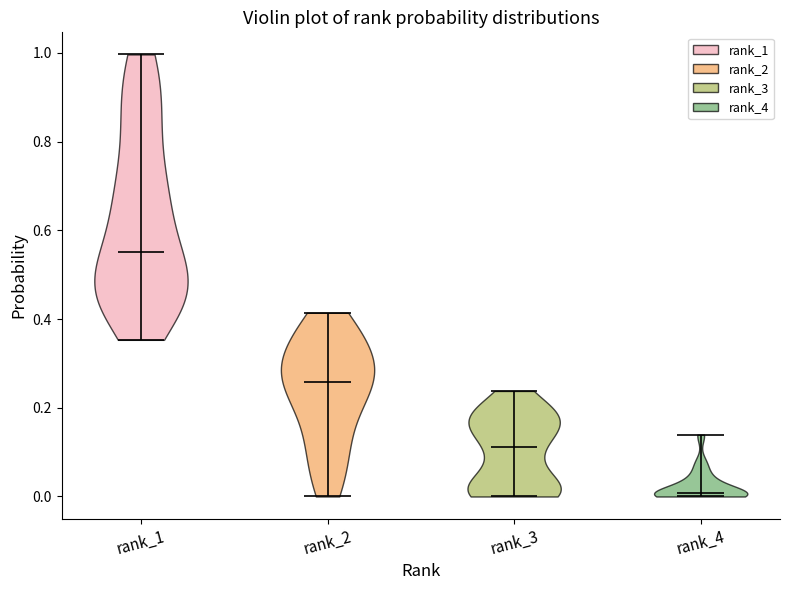

Where does the median line of the violin for rank_4 sit on the y-axis? The values are not printed on the chart, so give them approximately, as read against the axis.

0.00